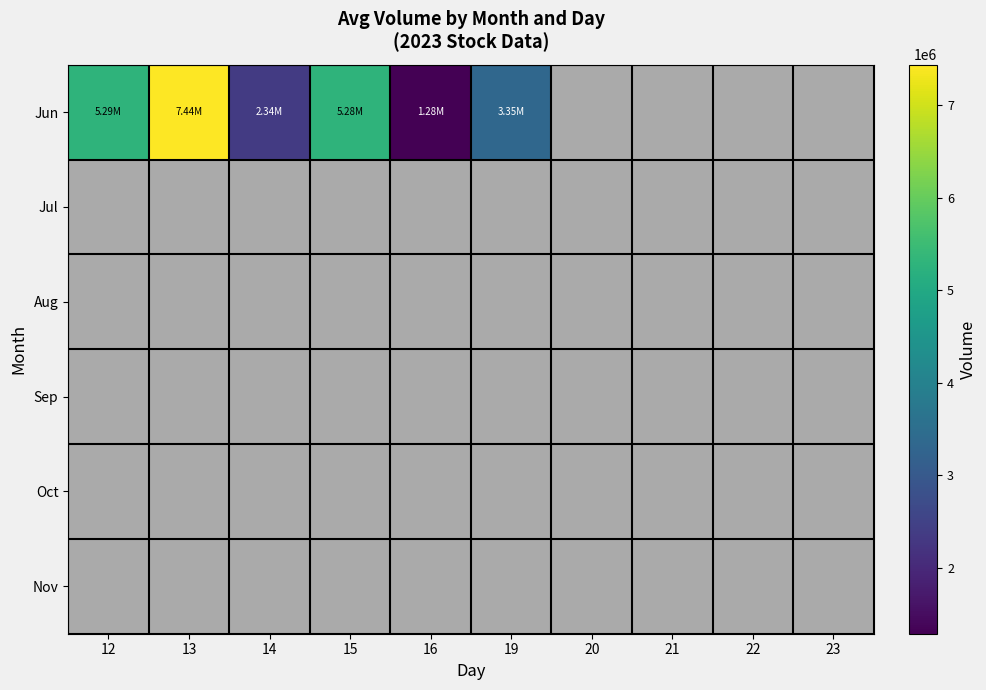

Count the number of data series in this chart.

6